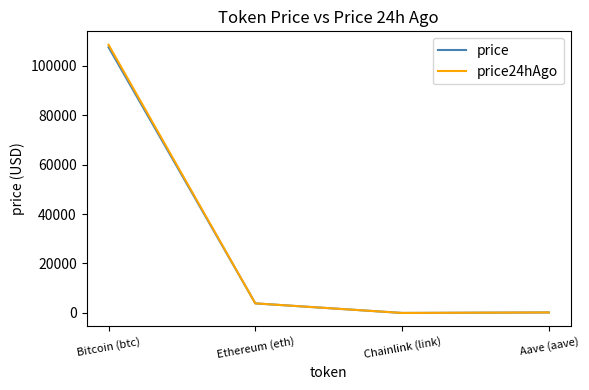

Is it true that price24hAgo equals 108401.0 at Bitcoin (btc)?

True